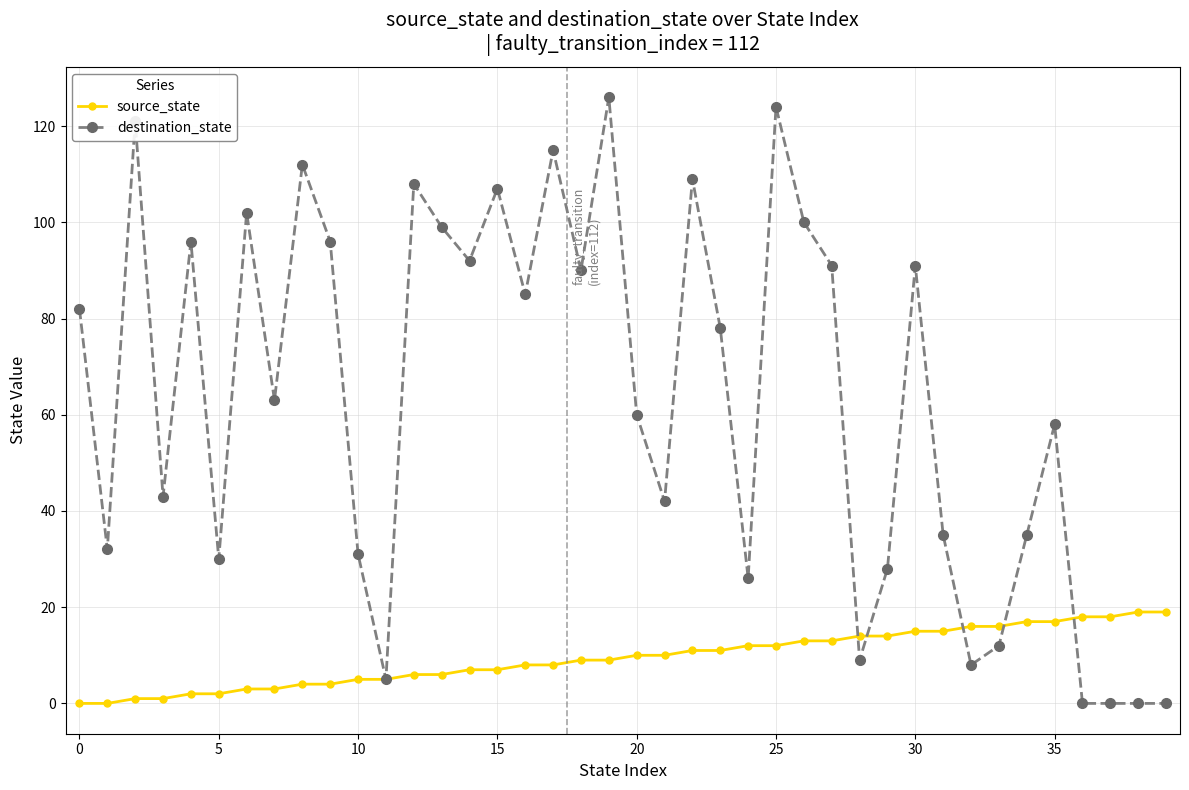

Which series has the widest spread of values?

destination_state